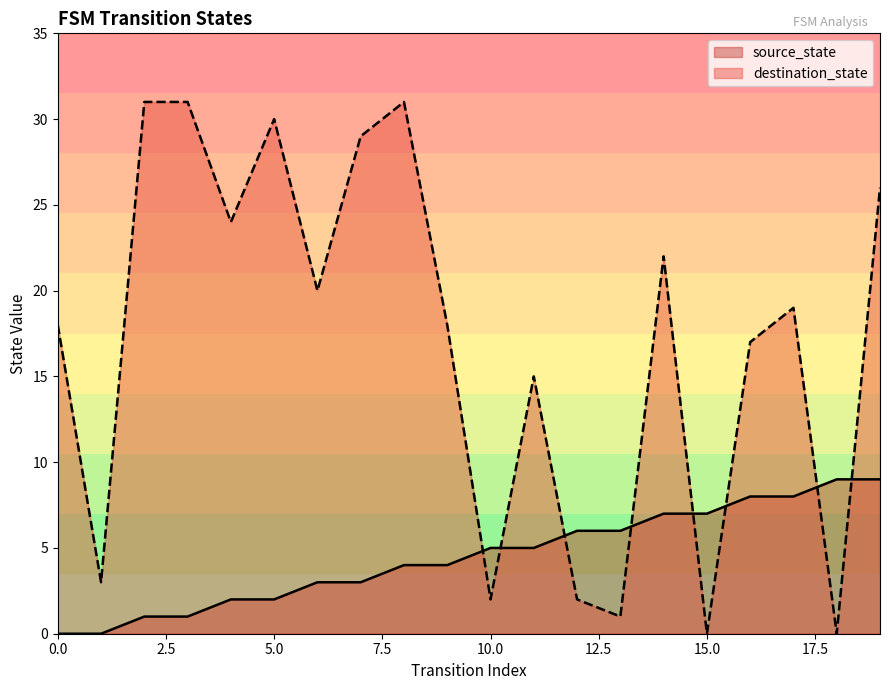

How many intersections are there between destination_state and source_state?

8